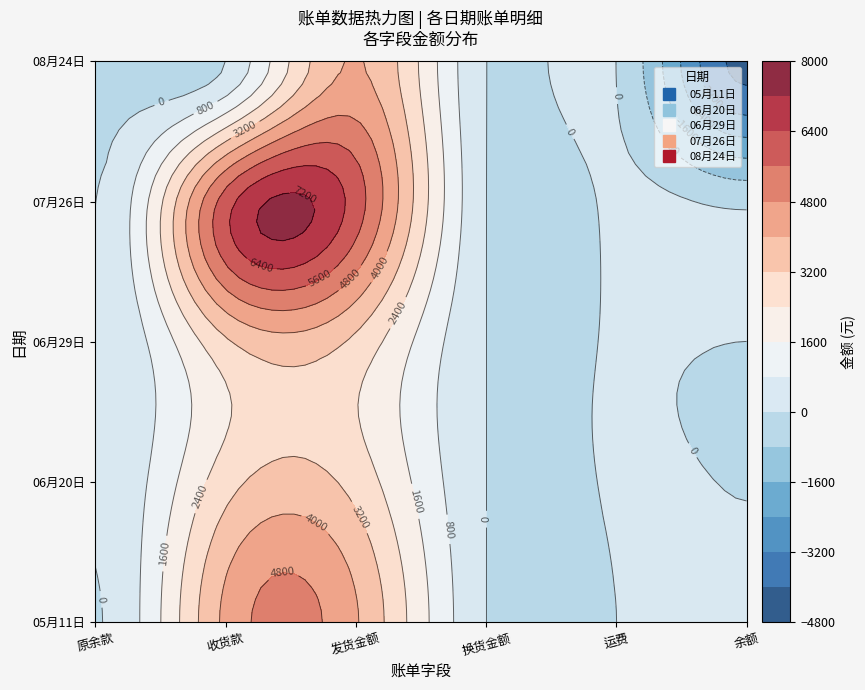

Which series has the largest total across all categories?

07月26日